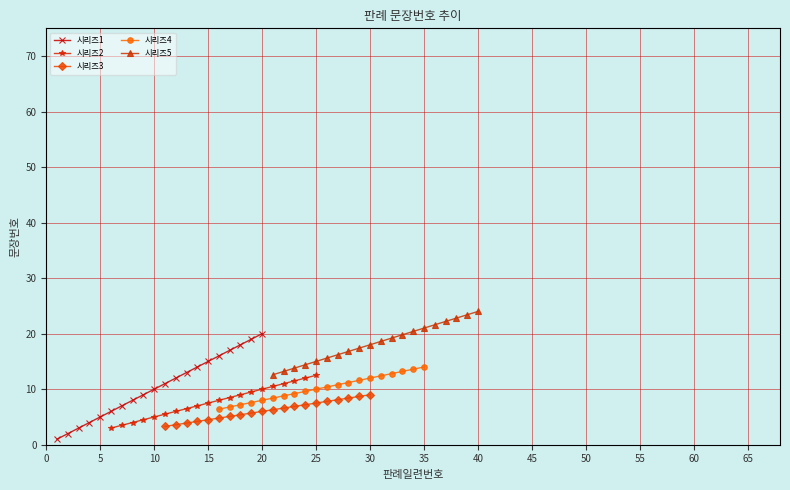

True or false: 시리즈2 has a value of 10.0 at 20.

True